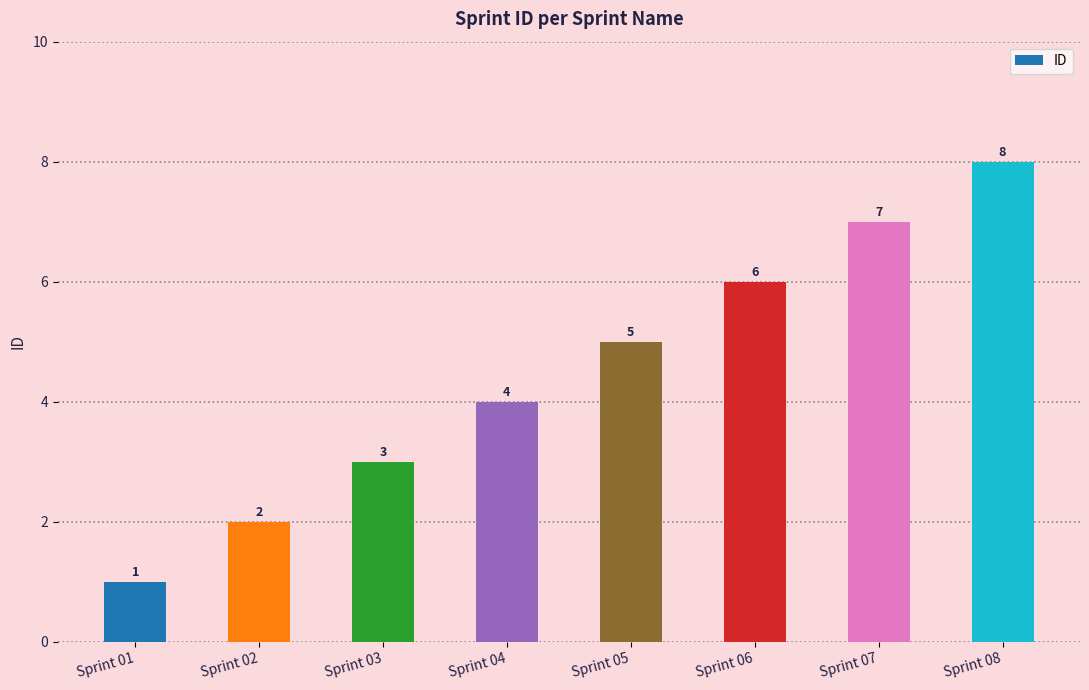

What is the value of the 1st bar from the left?

1